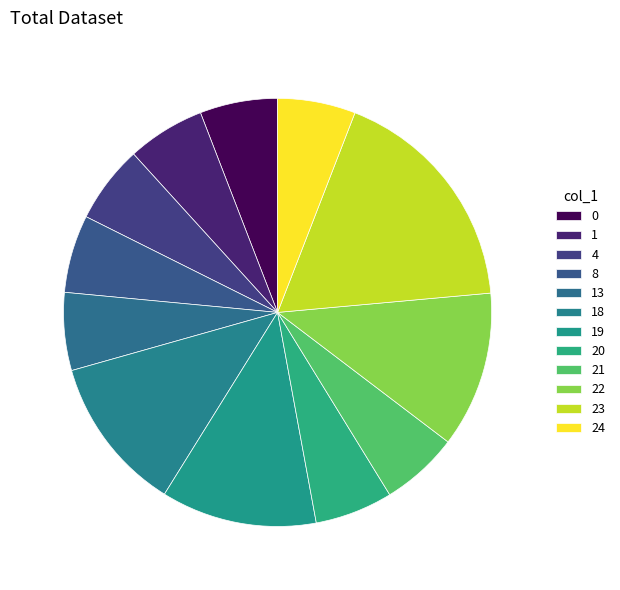

Count the number of slices in the pie.

12